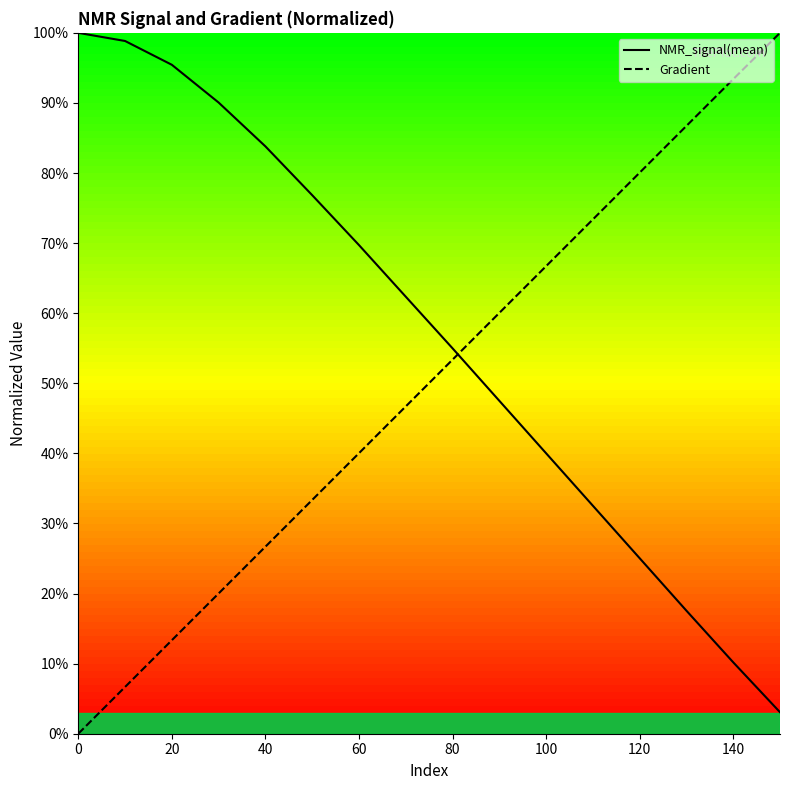

What is the spread (max minus min) of values at 9?

0.1